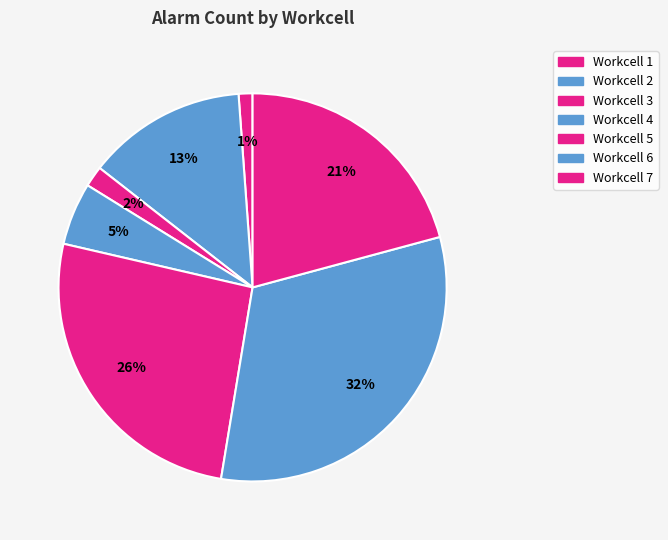

Which category has the biggest portion of the pie?

Workcell 6